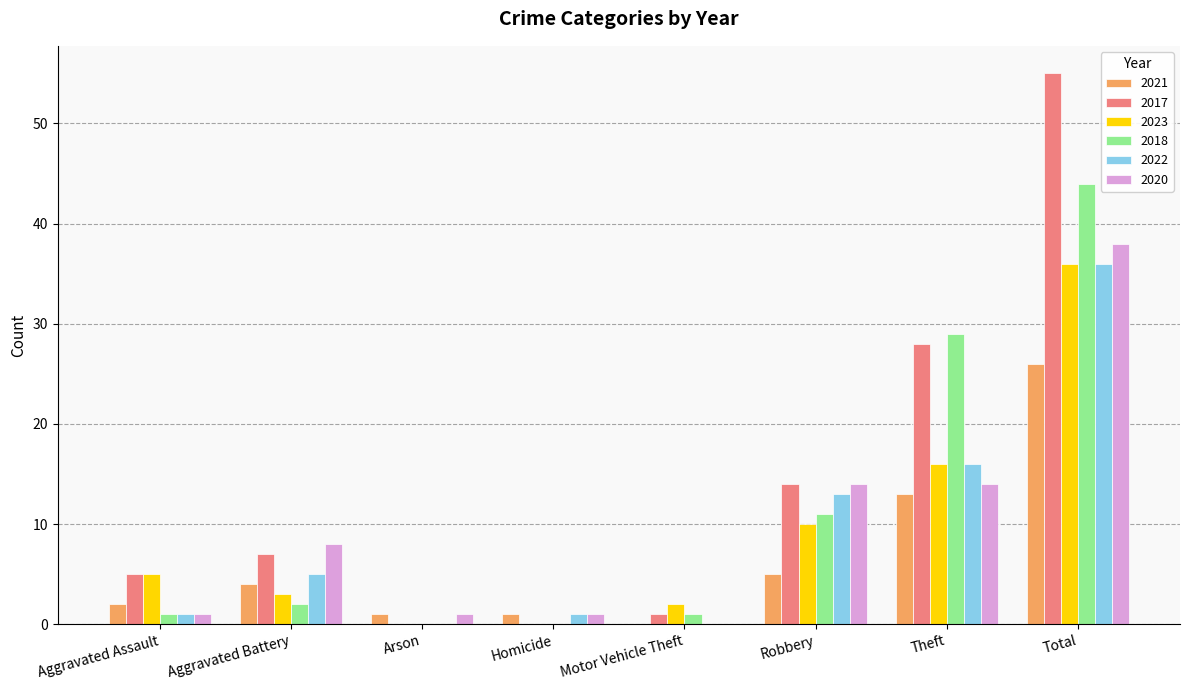

Between Theft and Total, which series saw the biggest shift?

2017